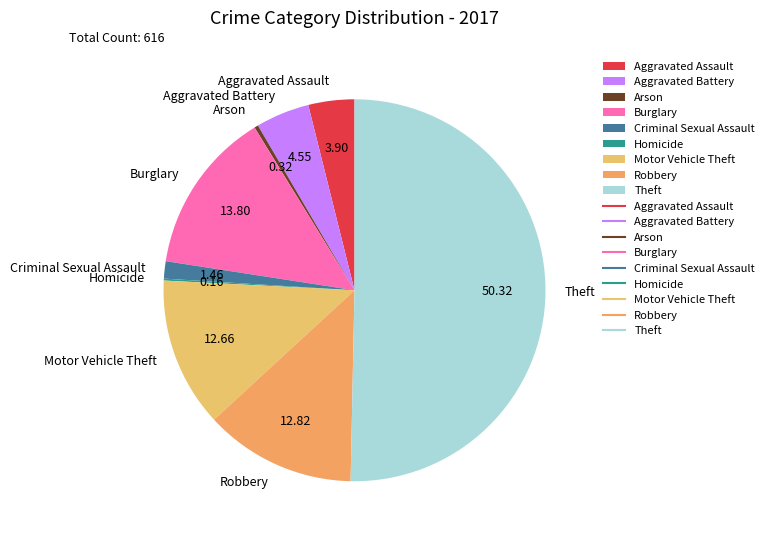

What is the largest slice in the pie chart?

Theft